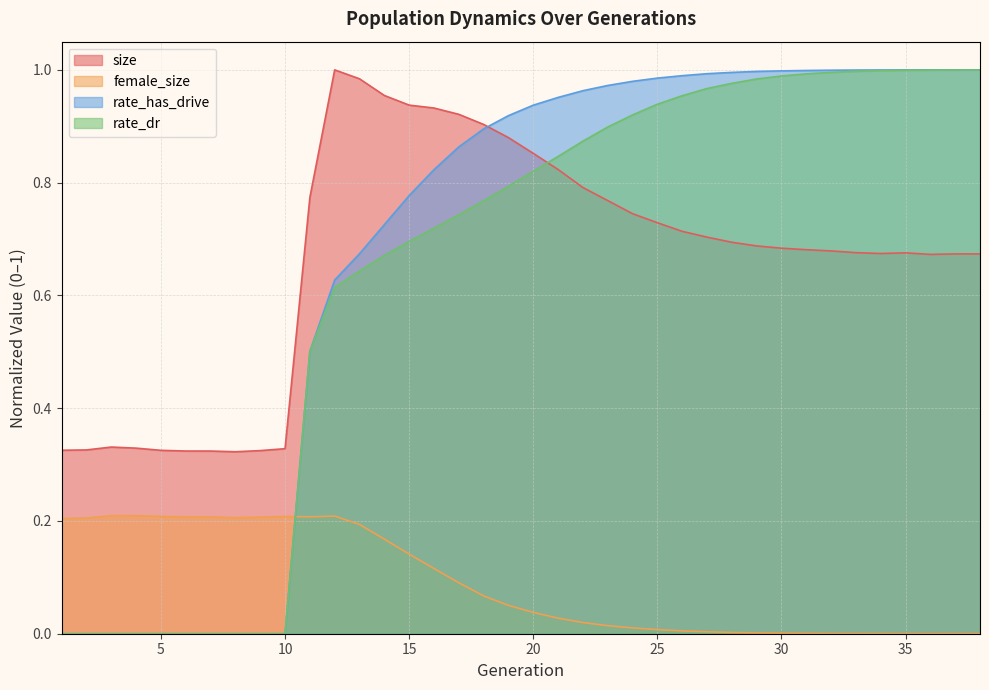

What is the total value across all series at 35?

2.7